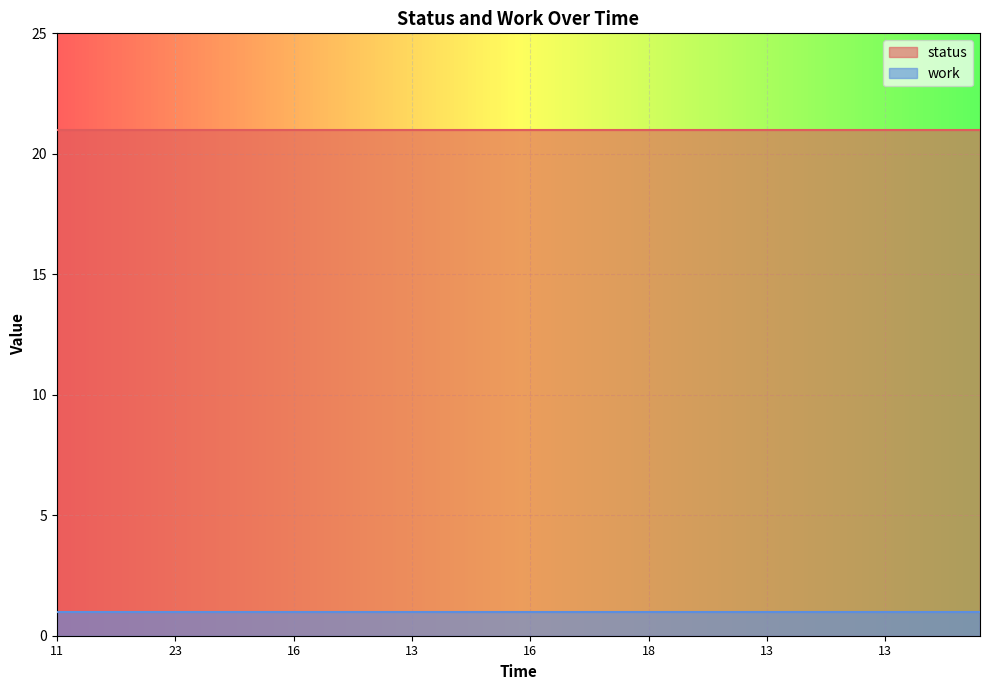

Reading left to right, extract all data points from this chart.

status: 11=21	10=21	10=21	13=21	13=21	23=21	10=21	11=21	13=21	10=21	16=21	10=21	10=21	11=21	11=21	13=21	10=21	13=21	10=21	13=21	16=21	10=21	10=21	11=21	10=21	18=21	18=21	10=21	10=21	10=21	13=21	13=21	11=21	17=21	11=21	13=21	13=21	17=21	16=21	10=21
work: 11=1	10=1	10=1	13=1	13=1	23=1	10=1	11=1	13=1	10=1	16=1	10=1	10=1	11=1	11=1	13=1	10=1	13=1	10=1	13=1	16=1	10=1	10=1	11=1	10=1	18=1	18=1	10=1	10=1	10=1	13=1	13=1	11=1	17=1	11=1	13=1	13=1	17=1	16=1	10=1